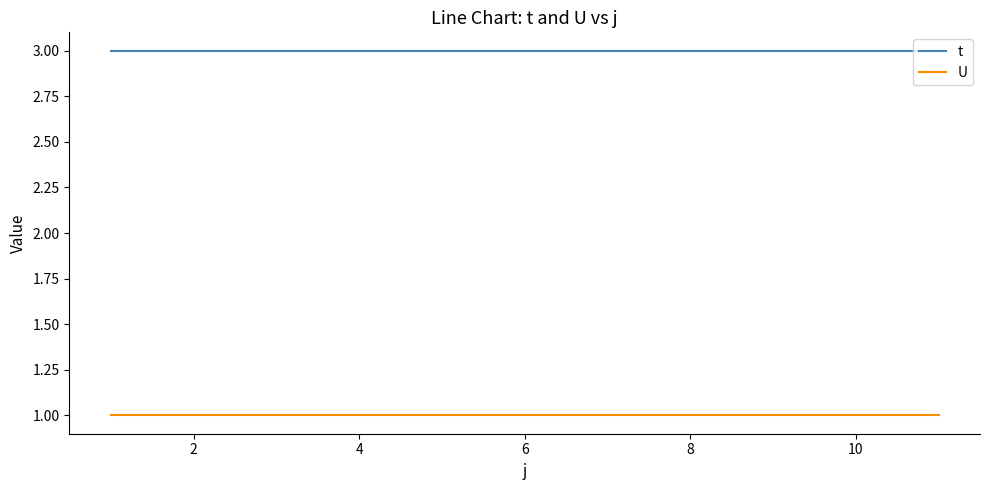

True or false: U and t intersect in this chart.

False